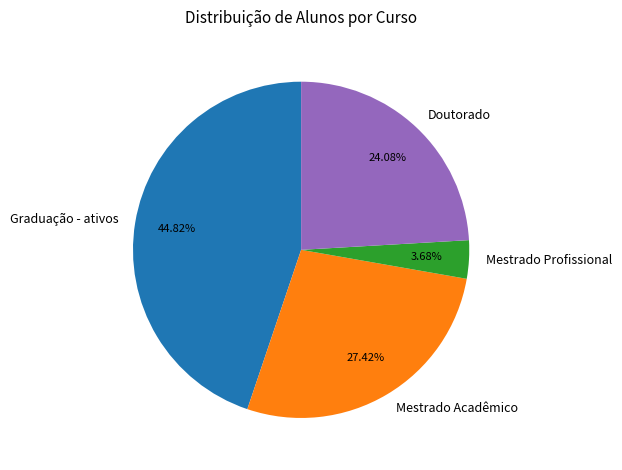

Which category has the smallest portion of the pie?

Mestrado Profissional